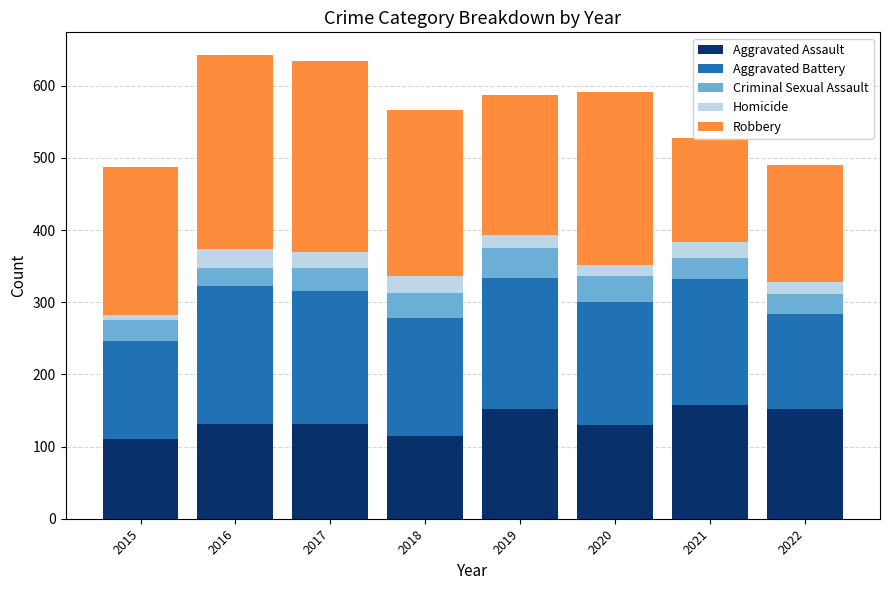

The Aggravated Battery series shows 175 at 2021. True or false?

True